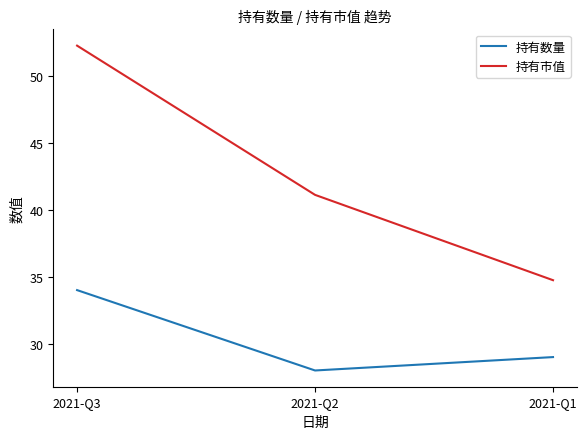

How many categories are shown in the chart?

3